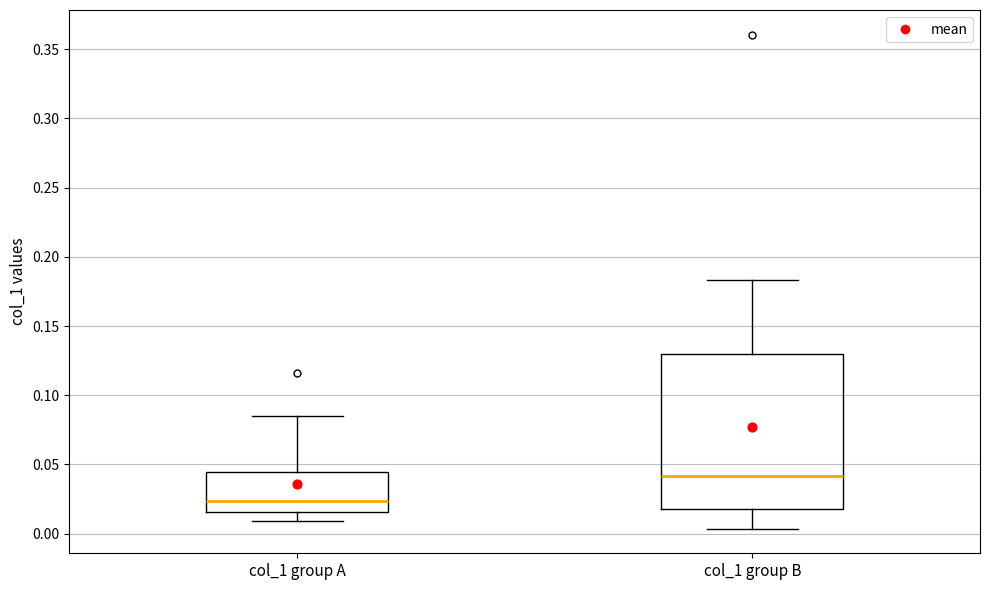

Reading left to right, read every box against the y-axis: the position of its median line, the range the box covers, and the ends of its whiskers. The values are not printed on the chart, so give them approximately, as read against the axis.

col_1 group A: median 0.025, box 0.015 to 0.045, whiskers 0.010 to 0.085
col_1 group B: median 0.040, box 0.020 to 0.130, whiskers 0.005 to 0.185